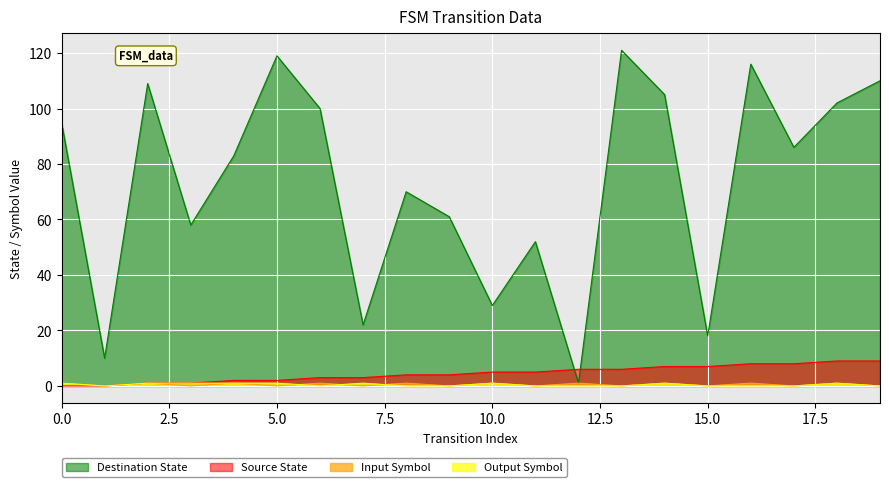

Rank the series by their maximum value, from lowest to highest.

input_symbol_num, output_symbol_num, source_state, destination_state